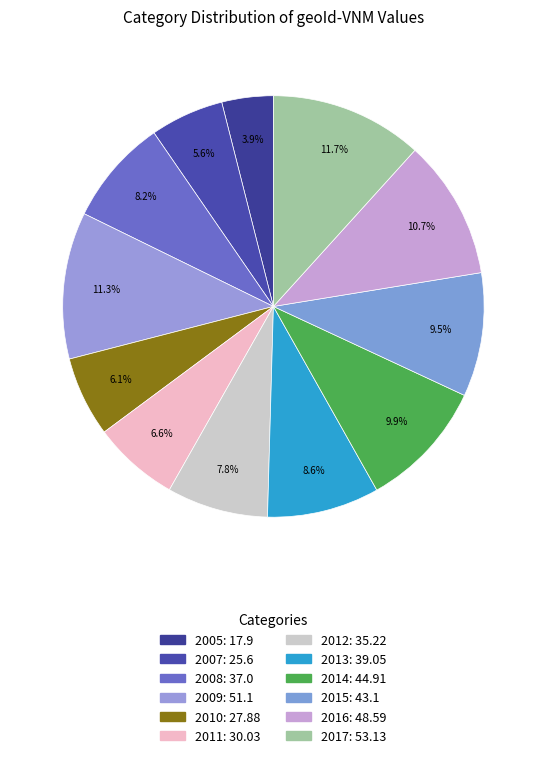

True or false: 2009 accounts for 11% of the total.

True